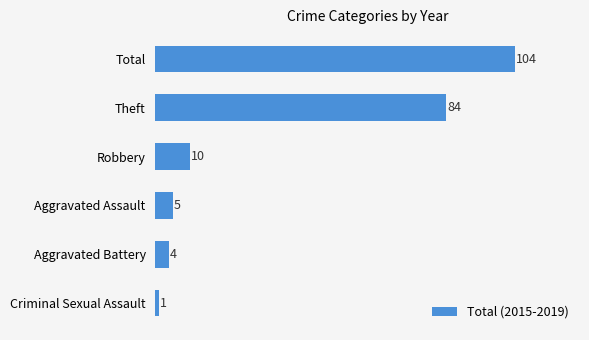

List the labels in order of value, largest first.

Total, Theft, Robbery, Aggravated Assault, Aggravated Battery, Criminal Sexual Assault